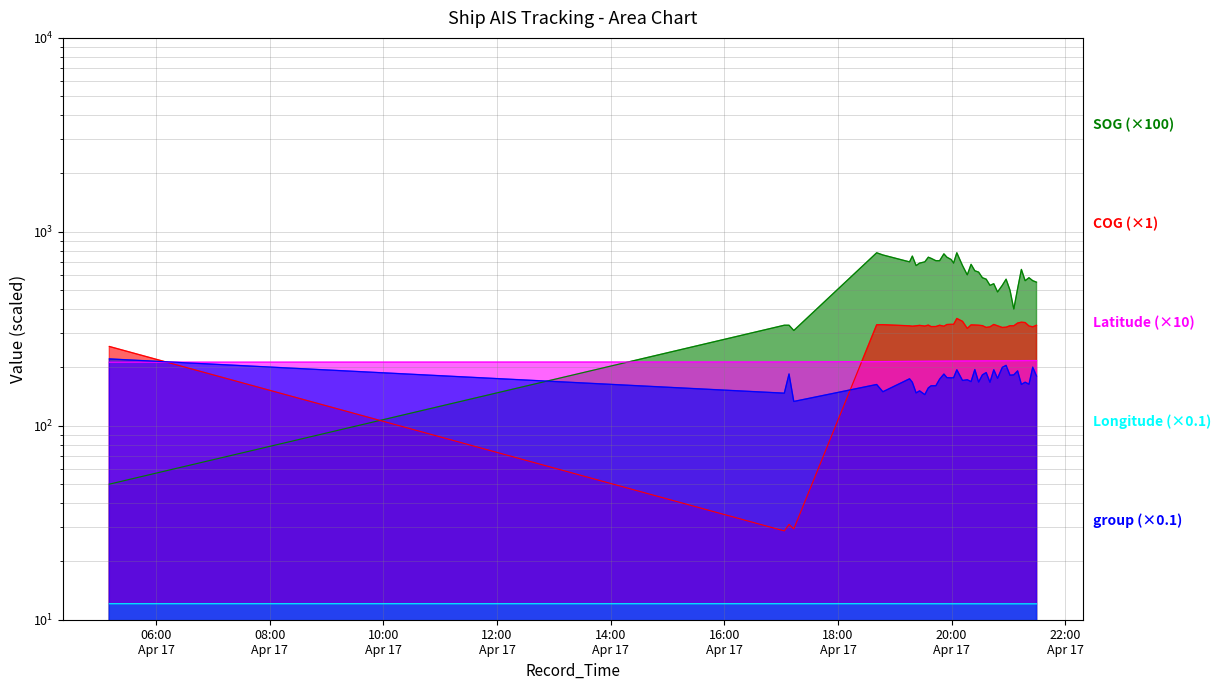

Which category has the highest value in the Latitude series?

2024-04-17 21:29:43